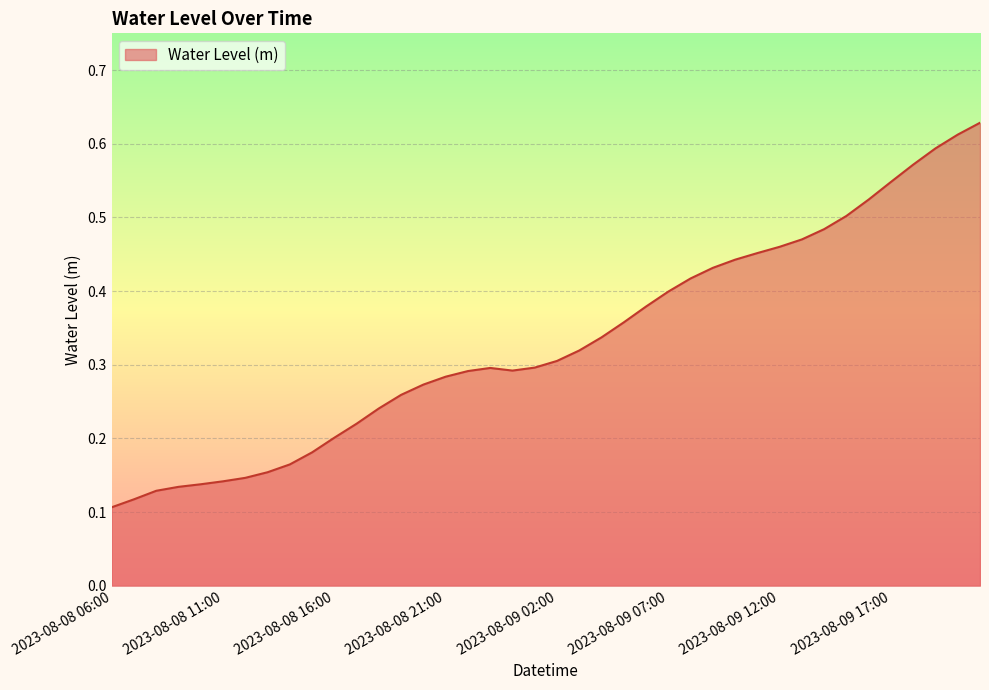

Is this an area chart (filled region under the line)?

Yes